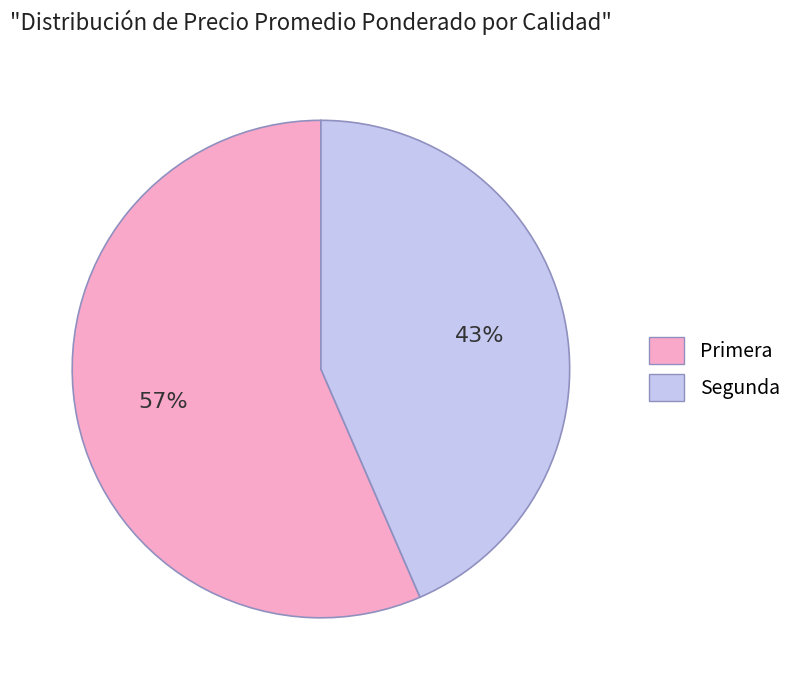

Is it true that Primera is 70% of the pie?

False